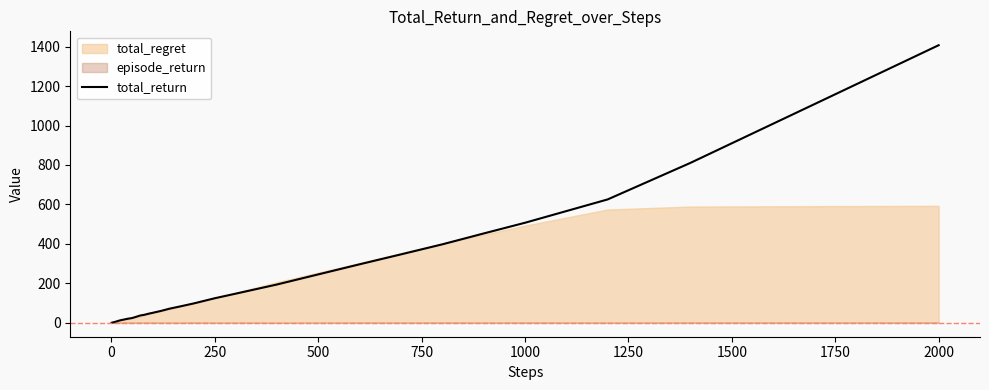

The value at 31 is 203.6. True or false?

False